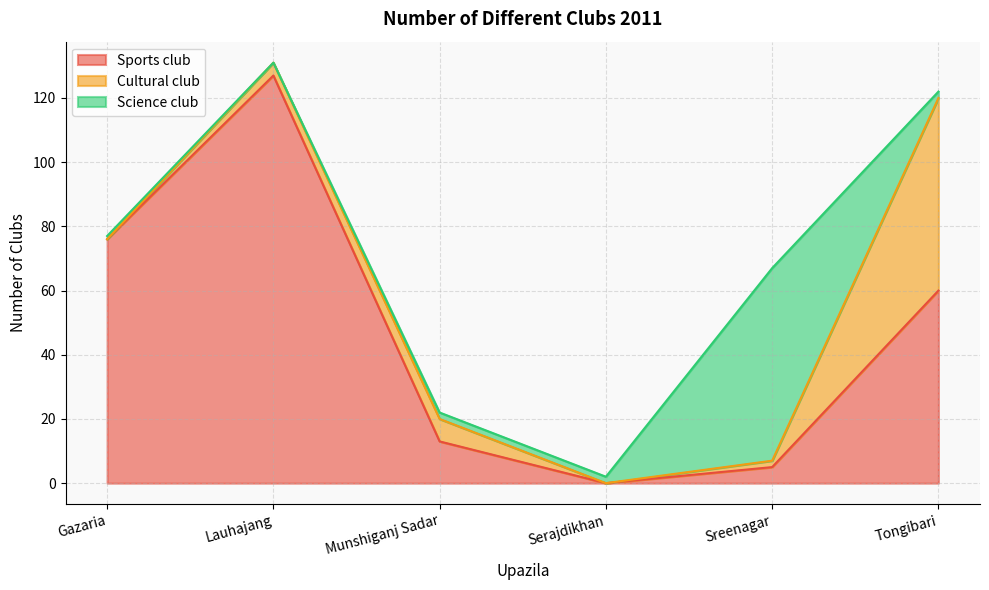

What are all the series names shown in the legend?

Sports club, Cultural club, Science club